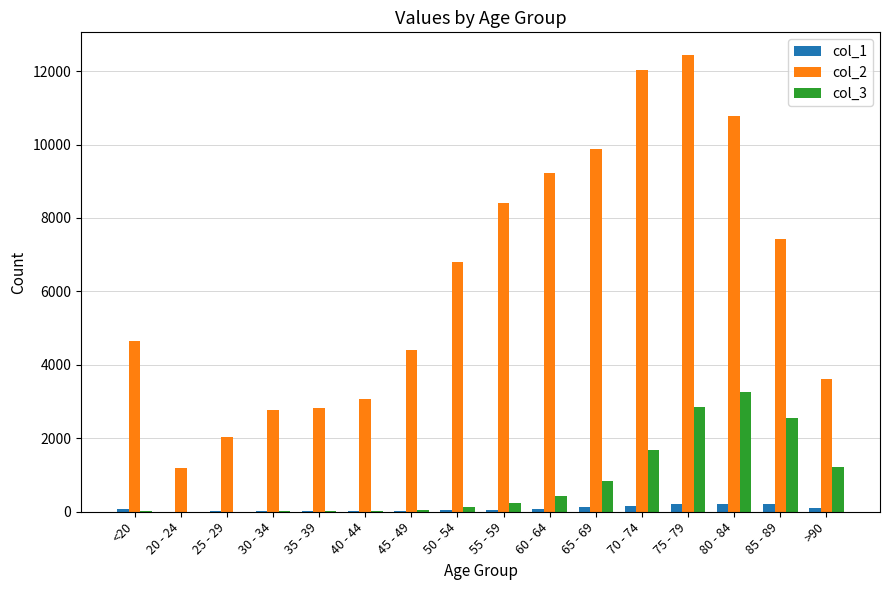

Which category has the highest value in the col_3 series?

80 - 84